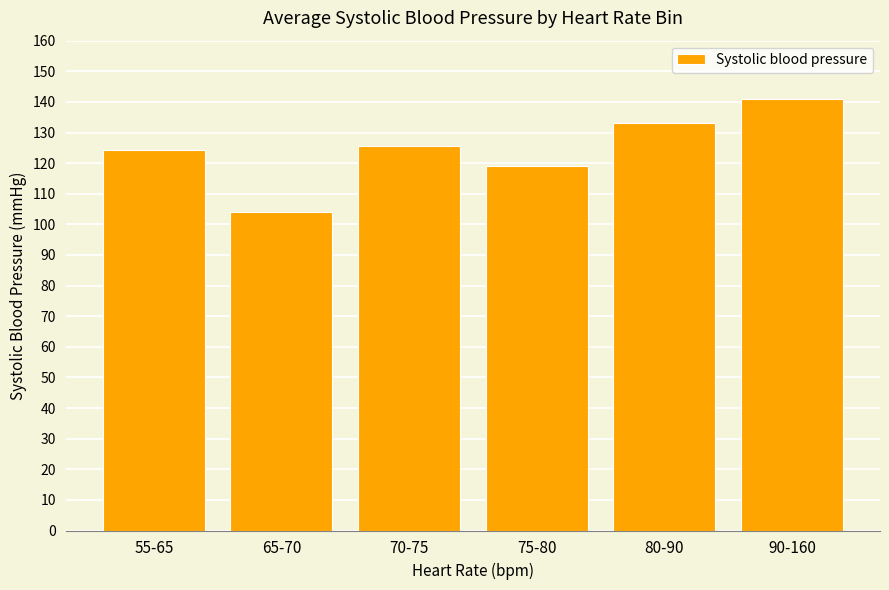

List the labels in order of value, smallest first.

65-70, 75-80, 55-65, 70-75, 80-90, 90-160